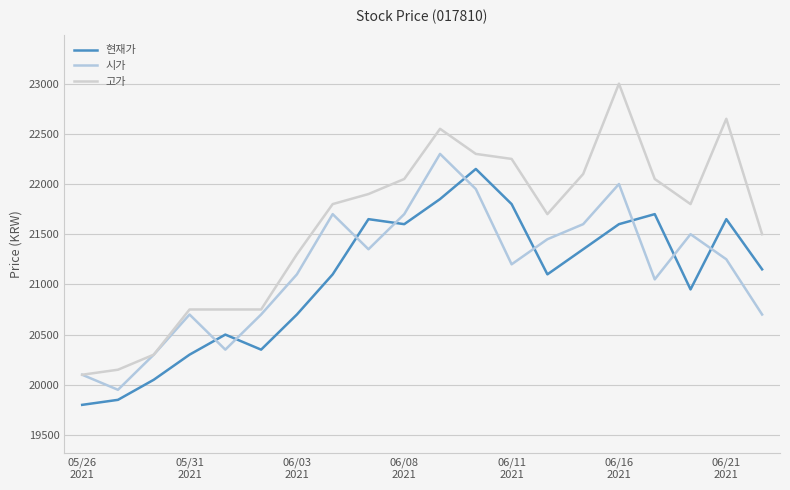

Does the chart have visible grid lines?

Yes